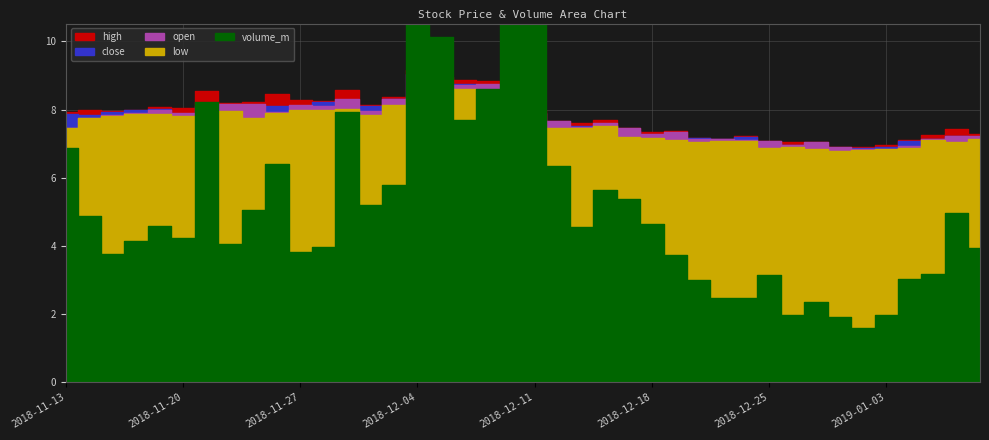

What is the value of the volume_m point at the 27th from the left?

3.7